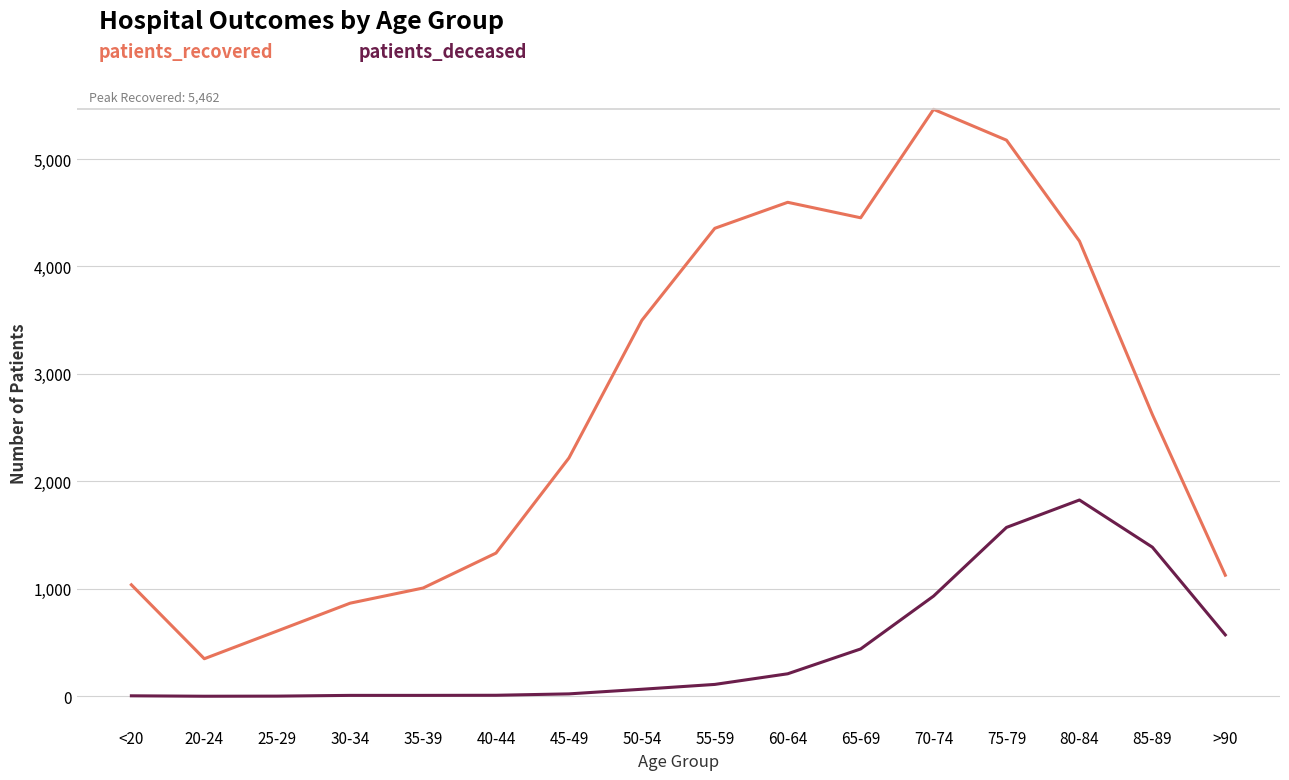

At which category is the sum across all series the highest?

75-79